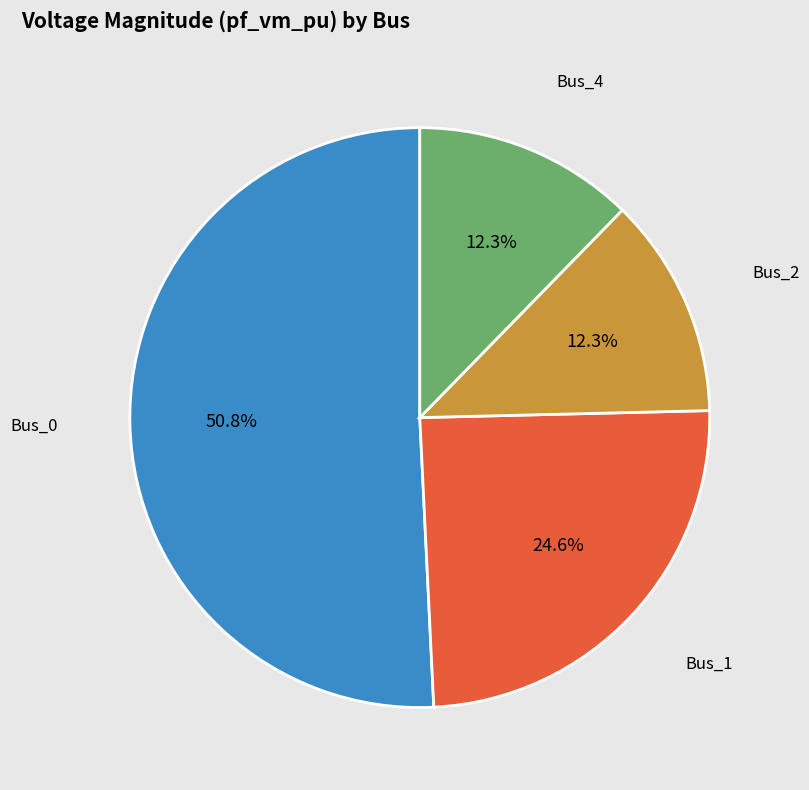

To the nearest percent, what portion does Bus_4 represent?

12%